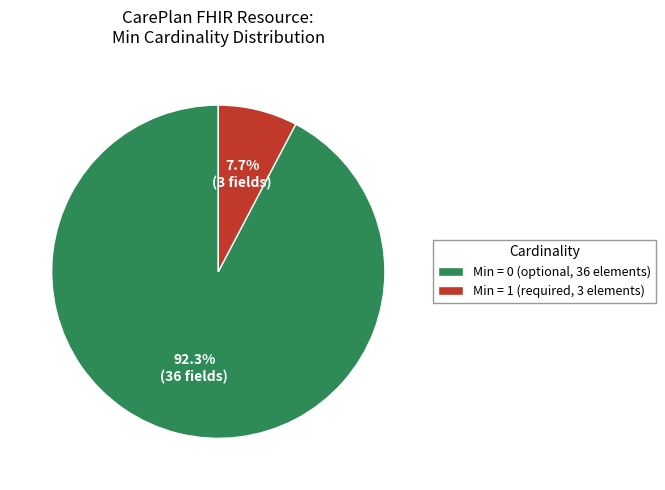

What percentage is NOT represented by Min = 1 (required, 3 elements)?

92.3%